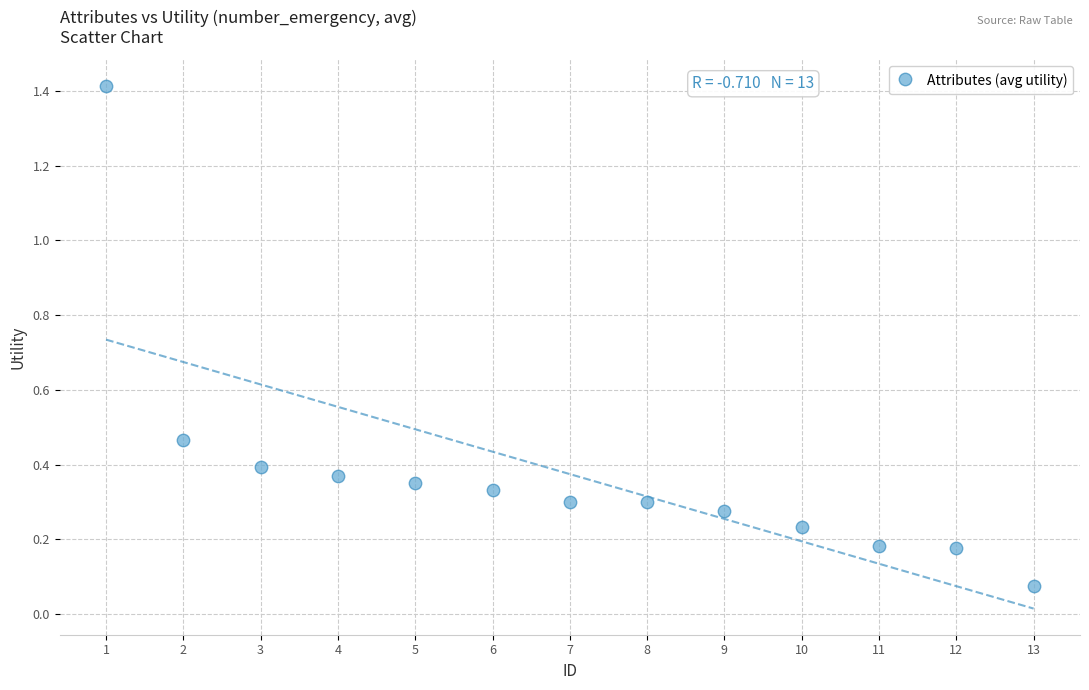

What is the range of X values (max minus min)?

12.0